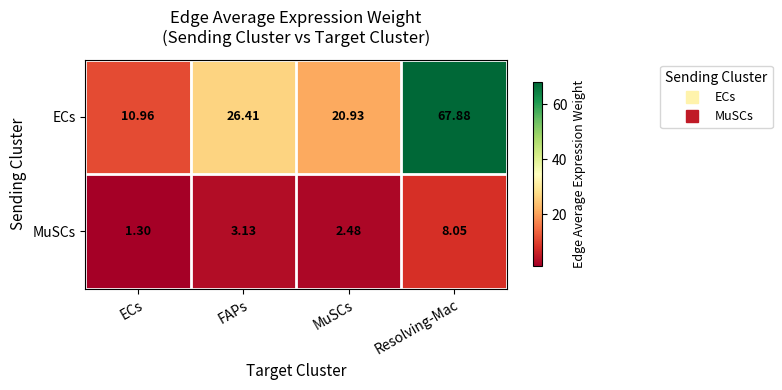

Between ECs and MuSCs, which series saw the biggest shift?

ECs